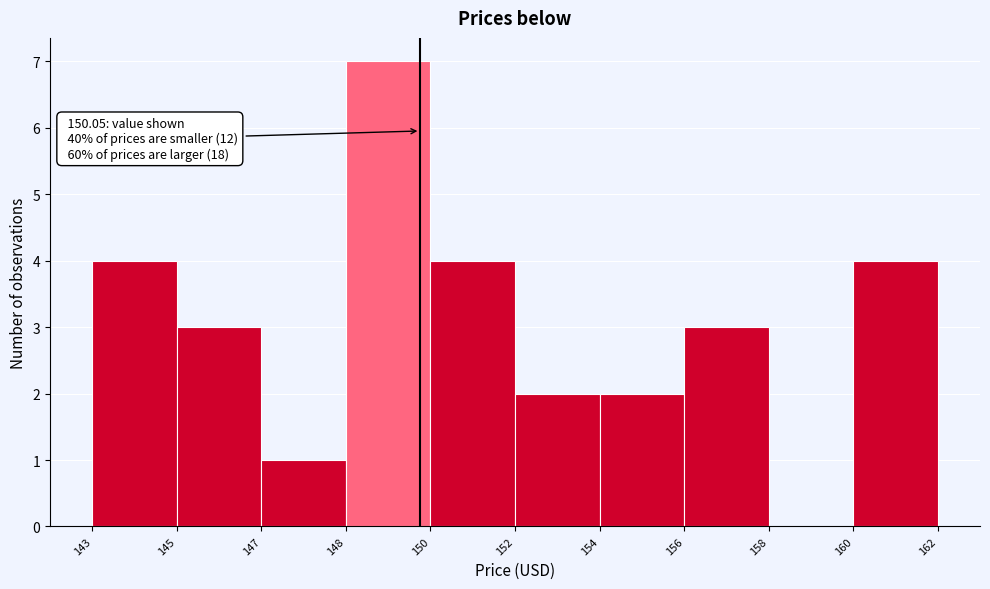

Reading left to right, transcribe all the data shown in this chart.

143=4	145=3	147=1	148=7	150=4	152=2	154=2	156=3	158=0	160=4